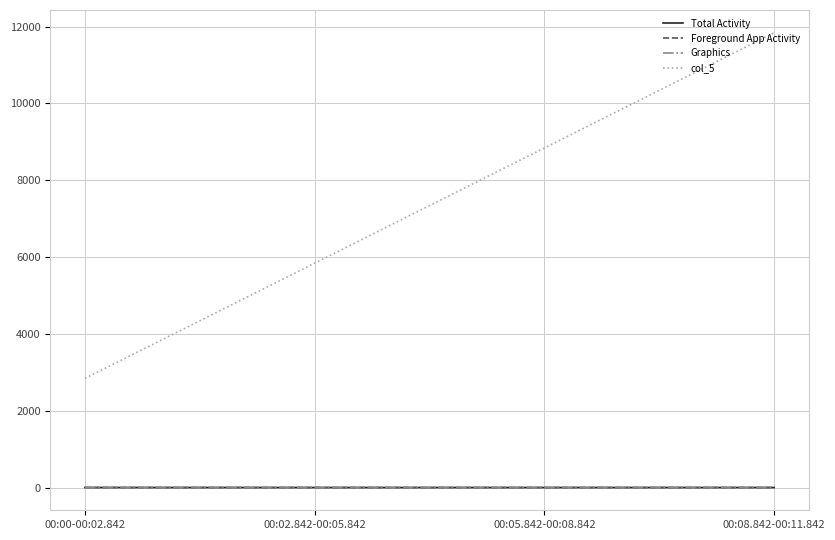

What is the minimum value for col_5?

2842.0